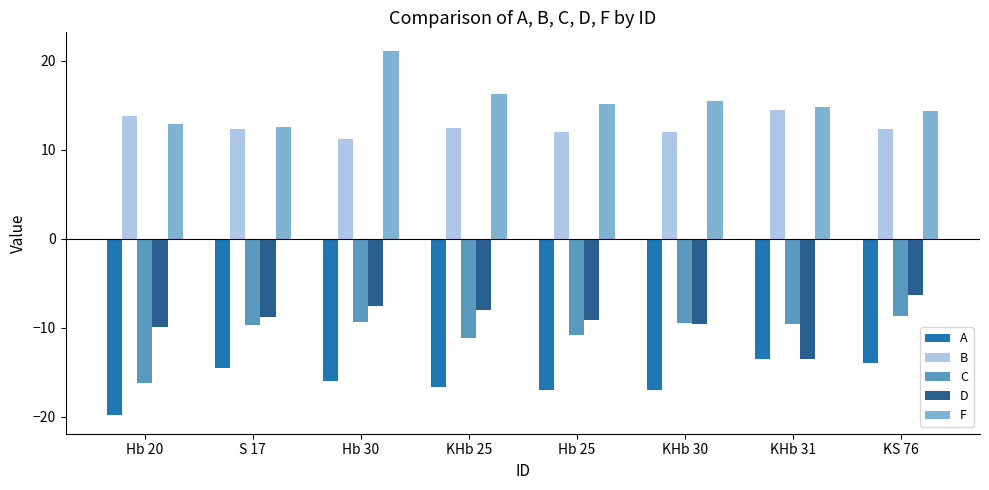

What is the label of the 4th bar from the right?

Hb 25